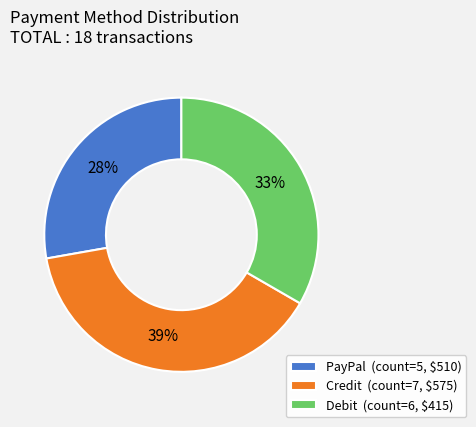

How many slices are in this pie chart?

3